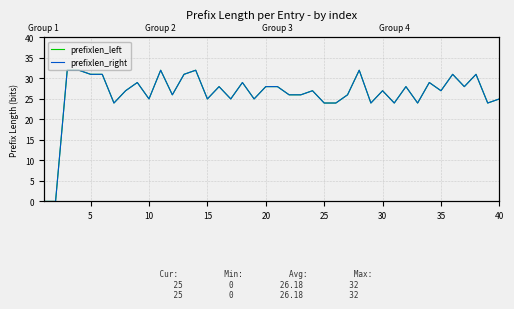

How many positive values does the prefixlen_right series have?

38